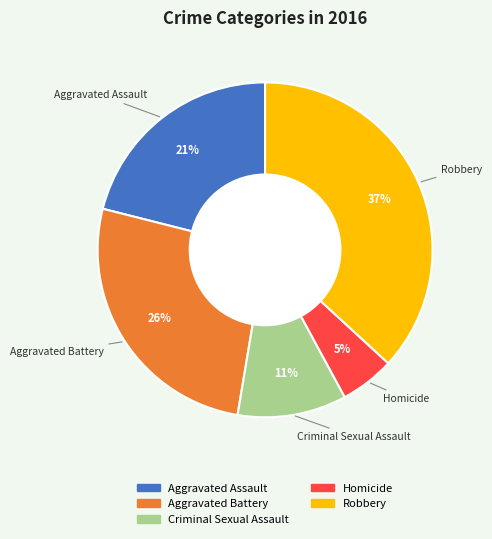

To the nearest percent, what is the difference between the largest and smallest slice percentages?

32%